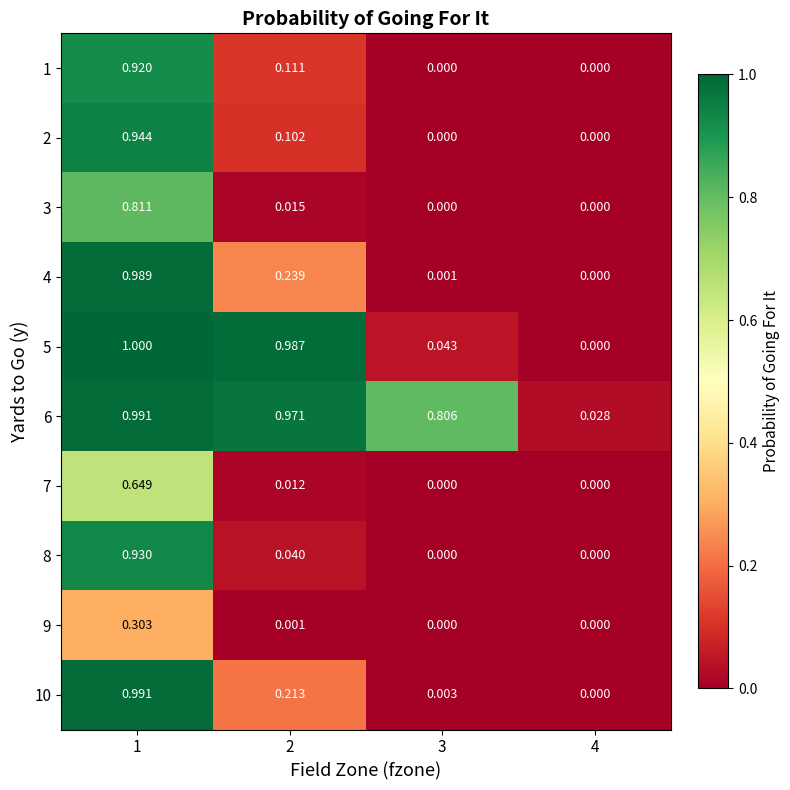

Is the value of 8 at 3 greater than the value of 7 at 2?

No